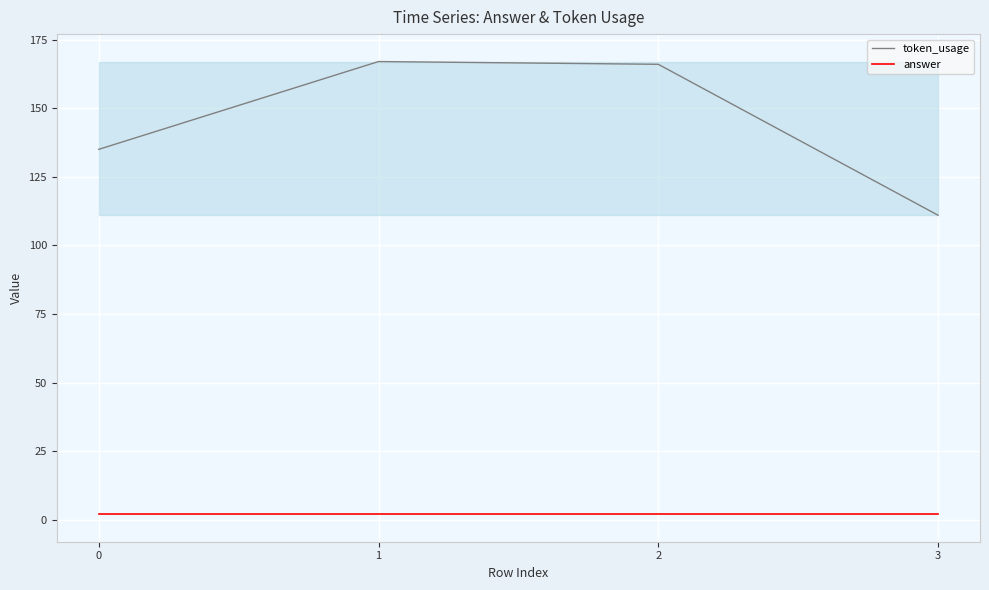

True or false: token_usage has a value of 289 at 1.

False